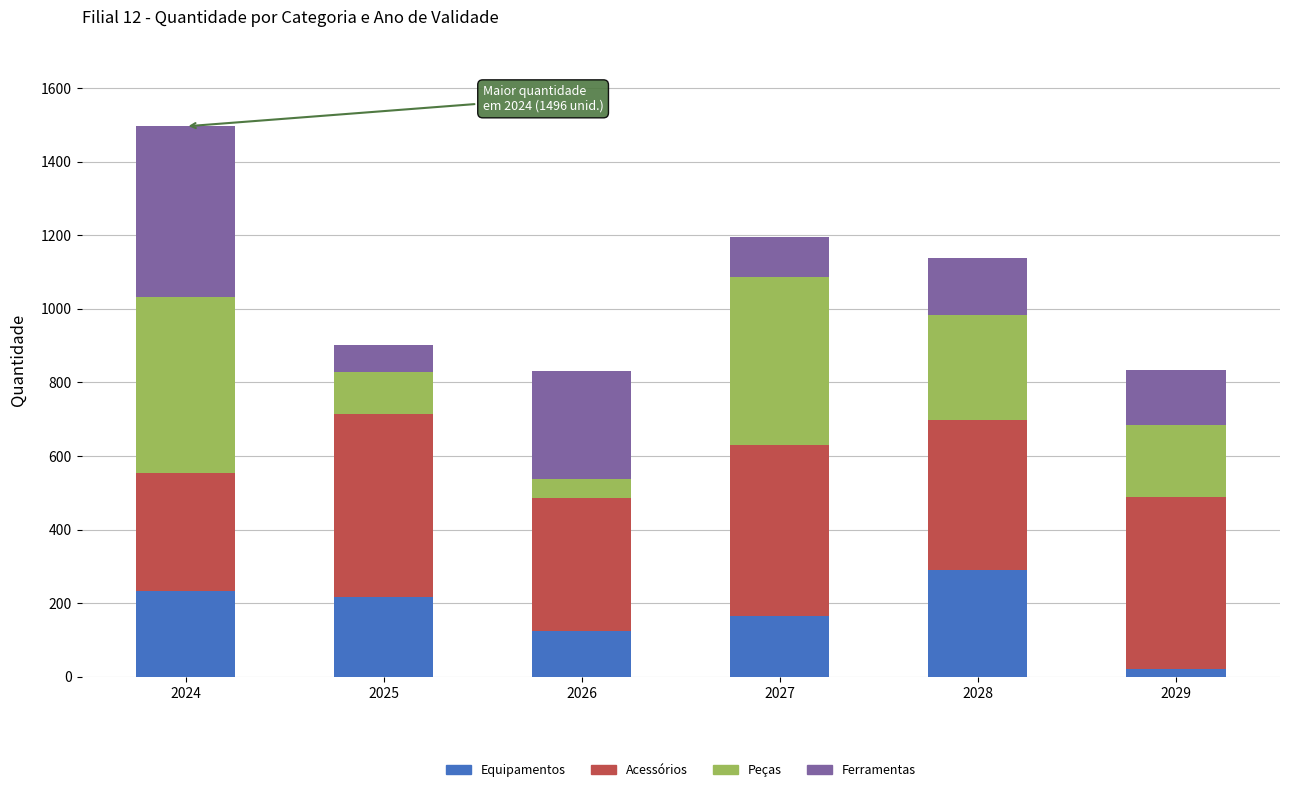

What is the sum of the Equipamentos values at 2028 and 2025?

507